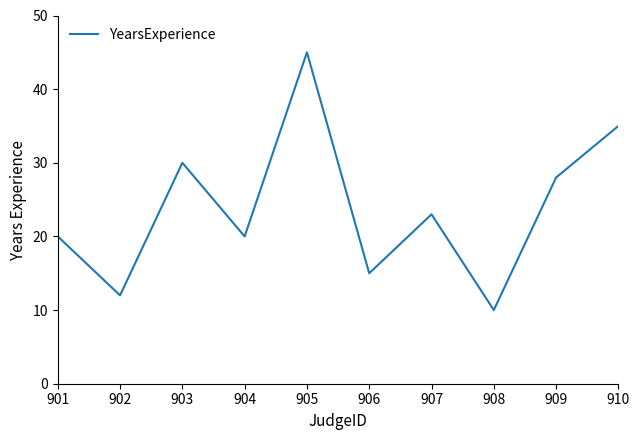

Is this an area chart (filled region under the line)?

No